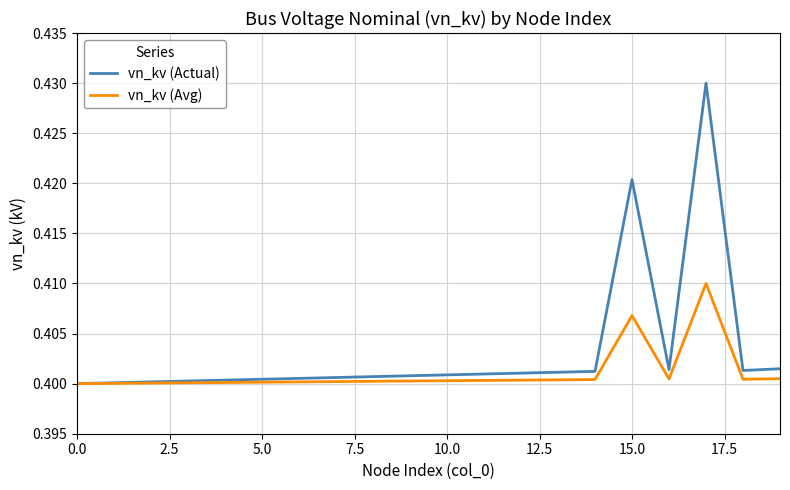

Rank the series by their average value, from lowest to highest.

vn_kv (Avg), vn_kv (Actual)